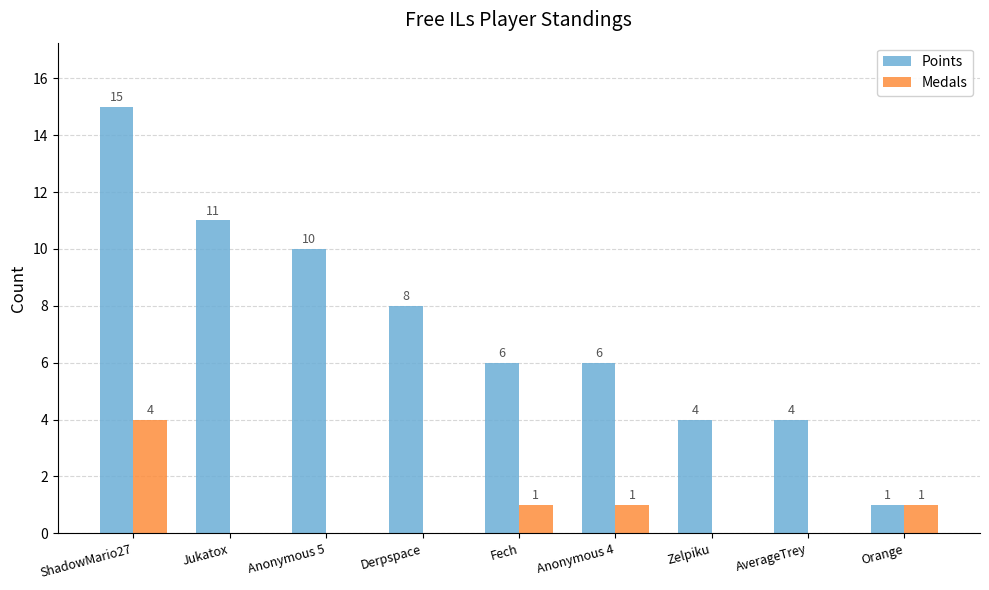

Between Derpspace and Fech, which series saw the biggest shift?

Points